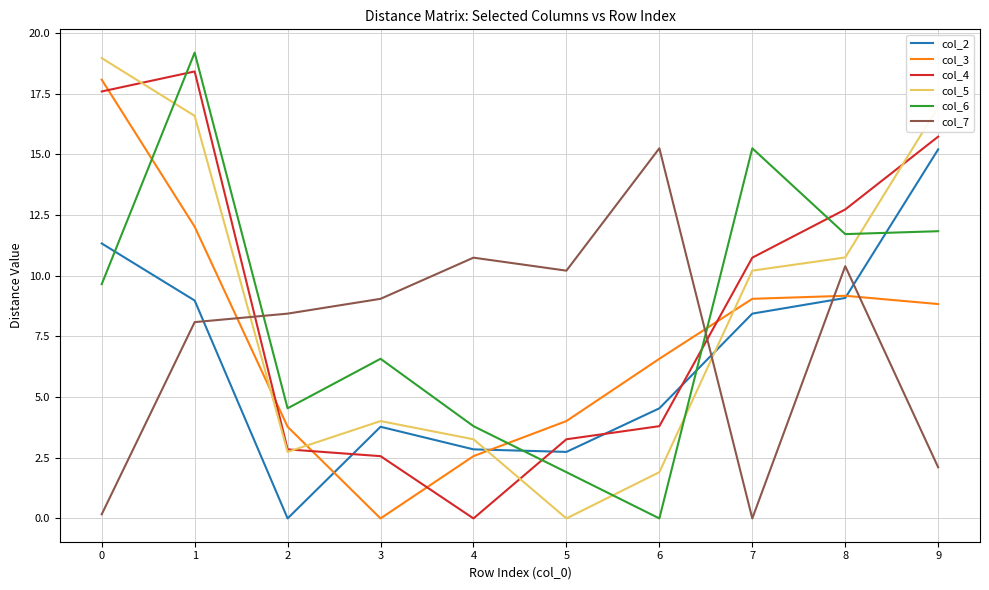

After their last crossing, which series has the higher values: col_6 or col_5?

col_5